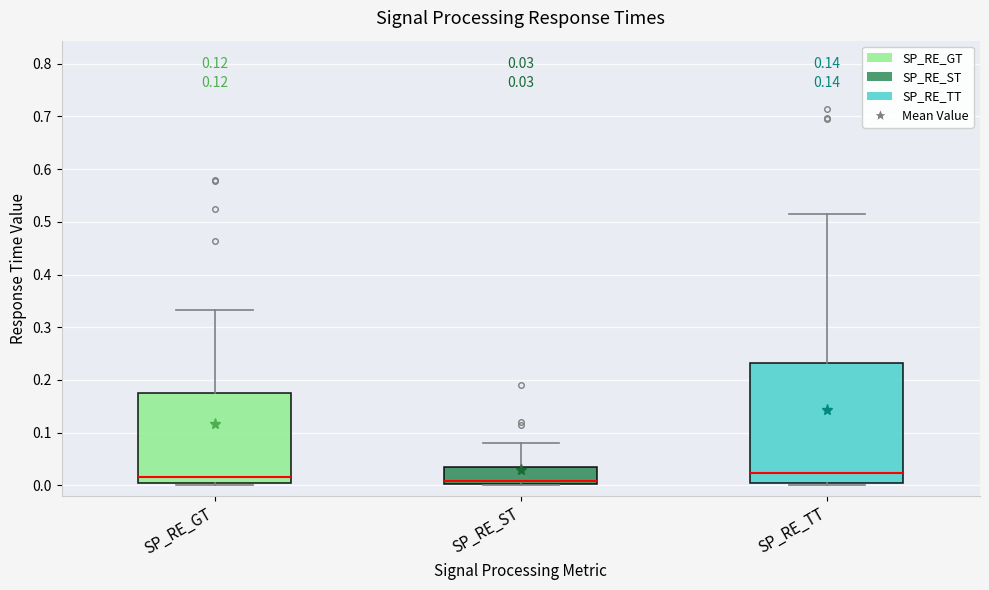

Which box is the tallest, from its lower edge to its upper edge?

SP_RE_TT